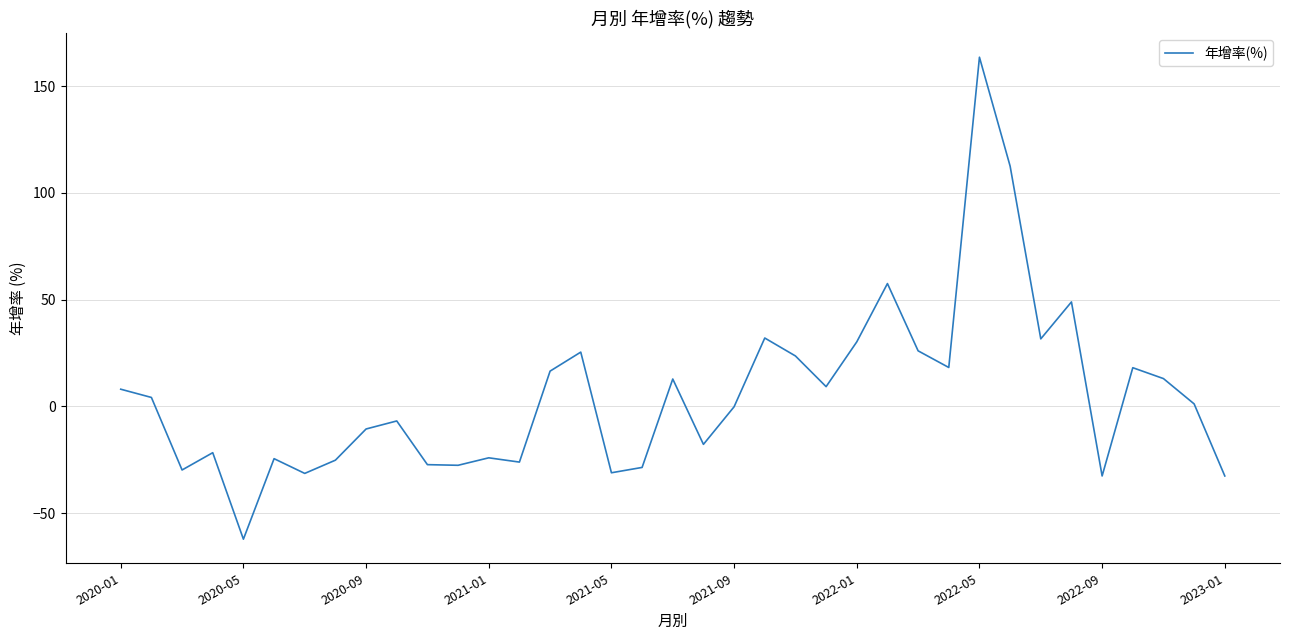

What is the minimum value shown in the chart?

-62.2